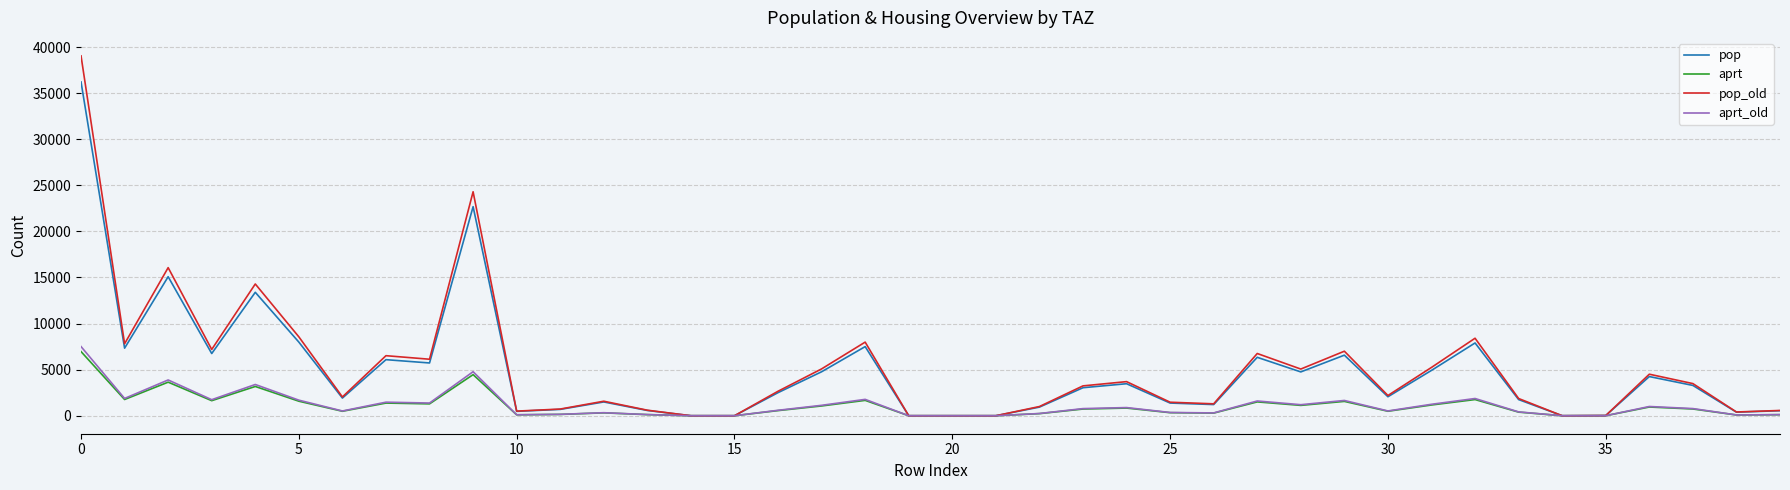

Which series has the widest spread of values?

pop_old